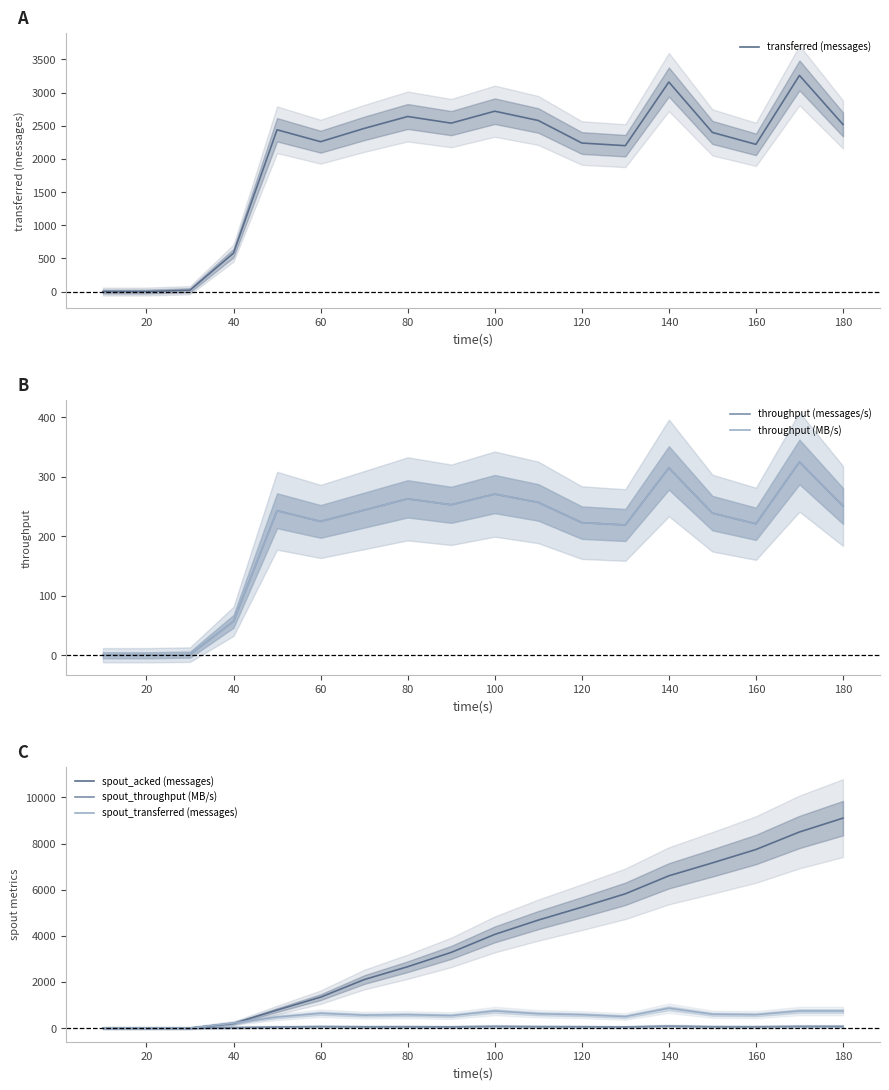

At which label does spout_acked (messages) reach its peak?

180